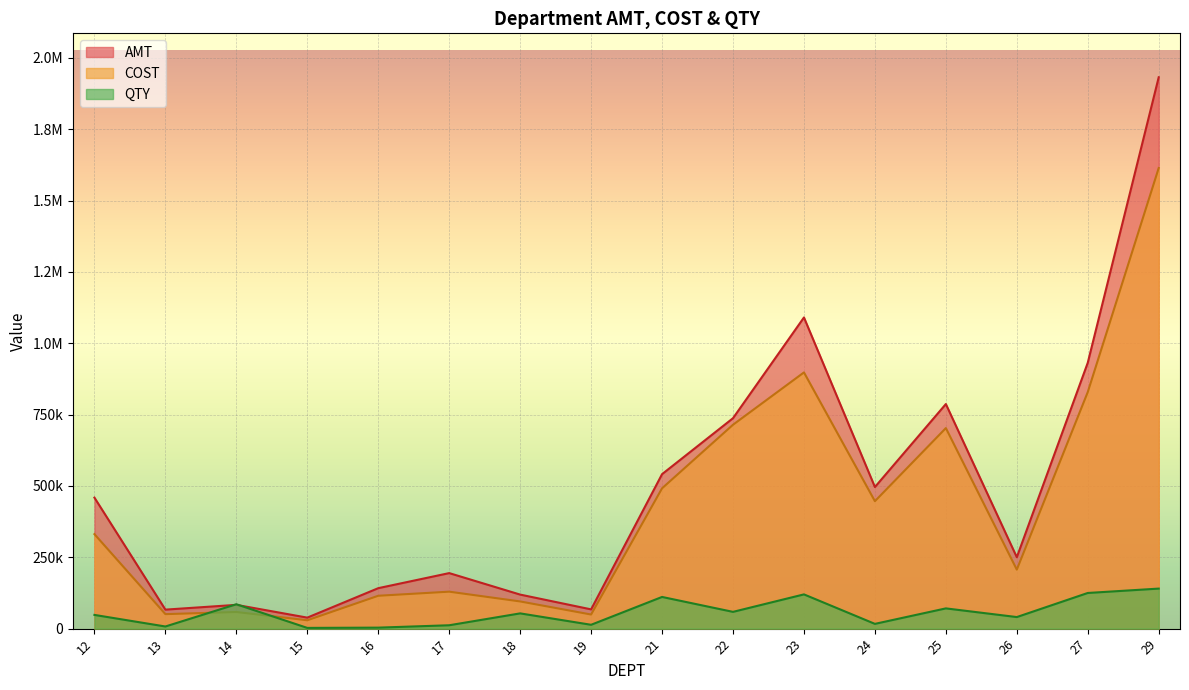

What is the approximate value of AMT at 16?

141738.5